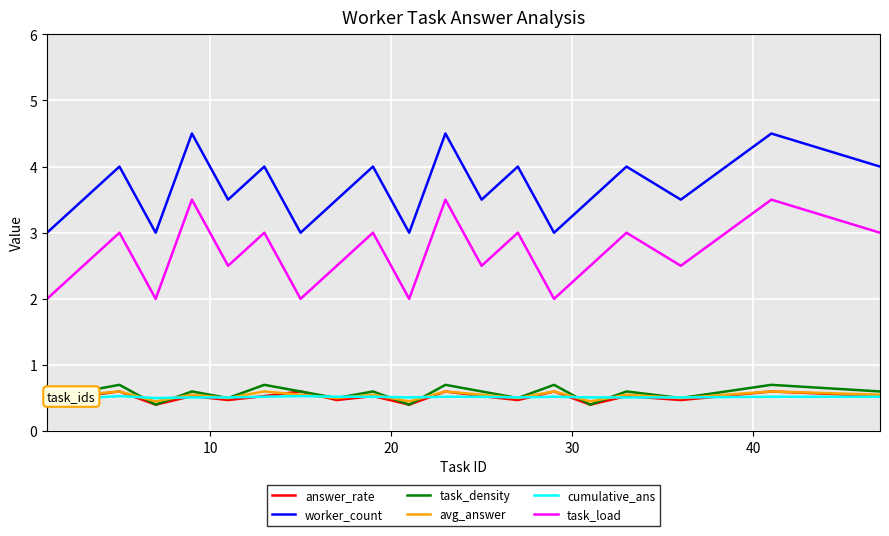

True or false: worker_count and avg_answer intersect in this chart.

False